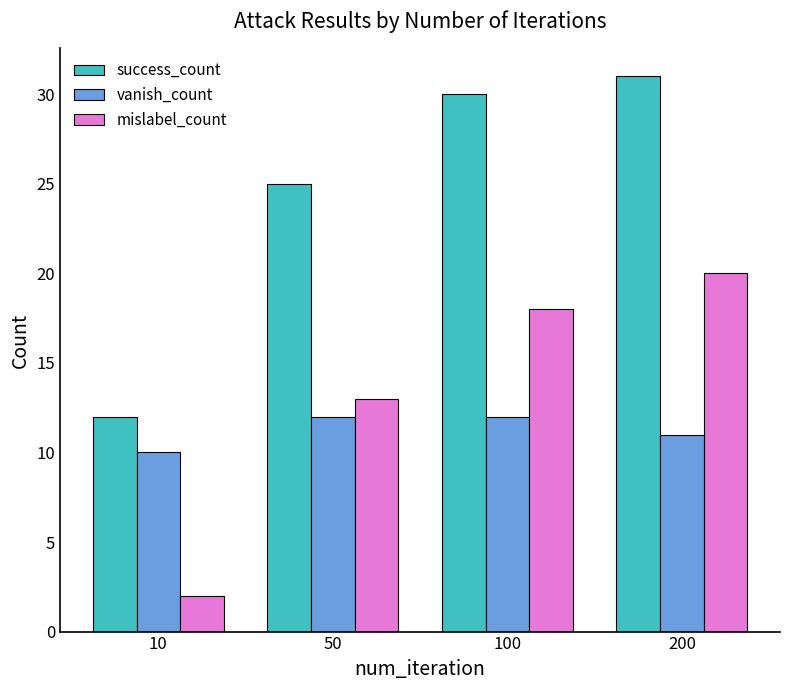

Is it true that mislabel_count equals 2 at 10?

True